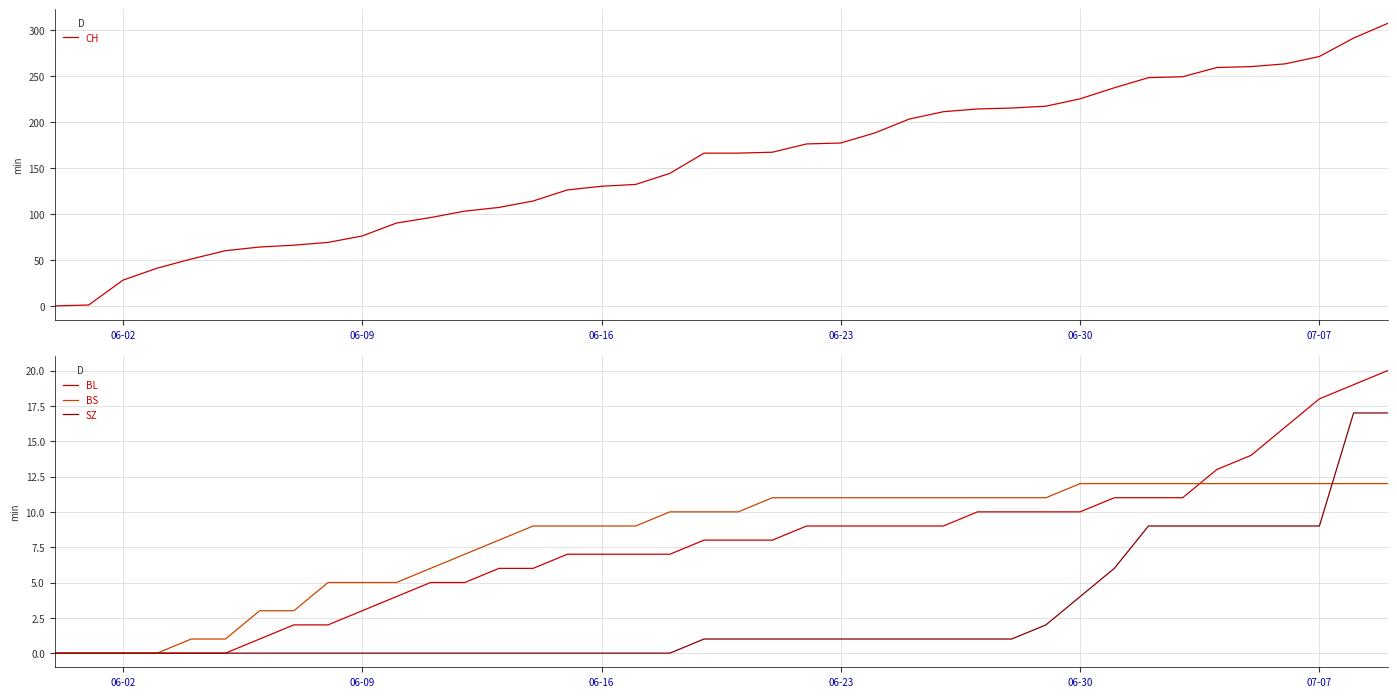

What is the highest value of the BL series?

20